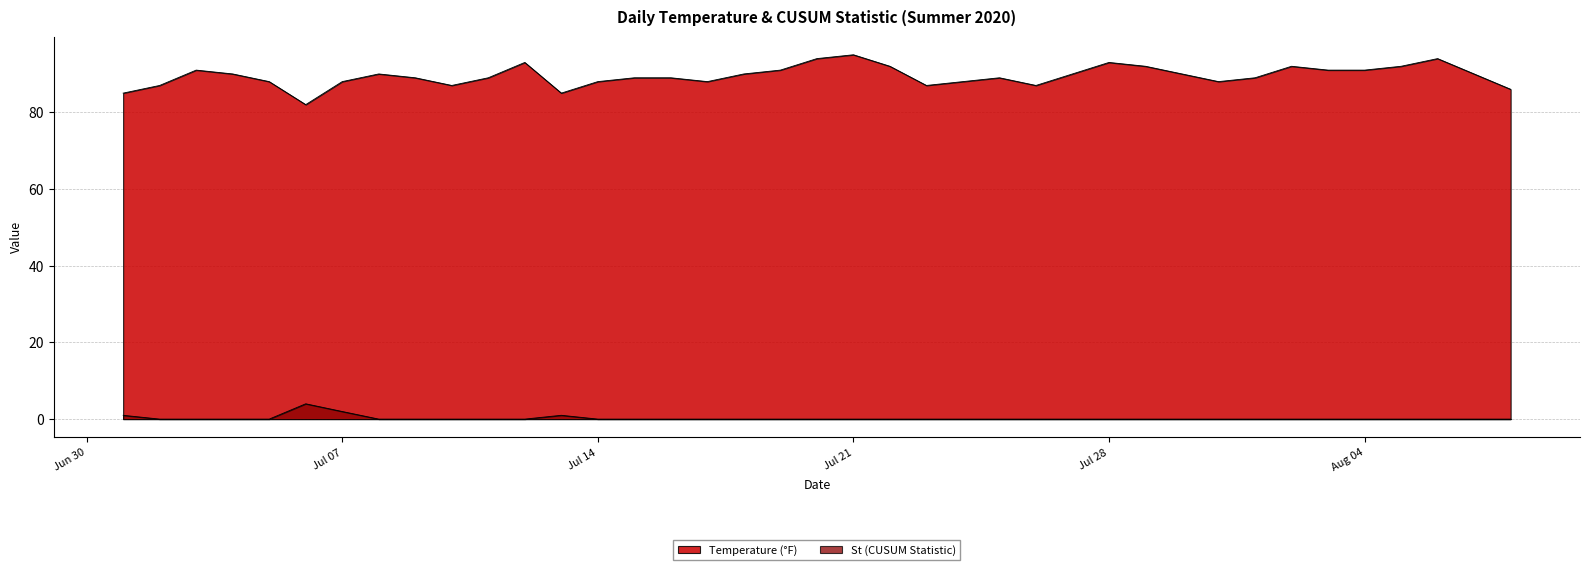

Is the value of Temperature (°F) at 2020-07-19 greater than the value of St (CUSUM Statistic) at 2020-08-08?

Yes